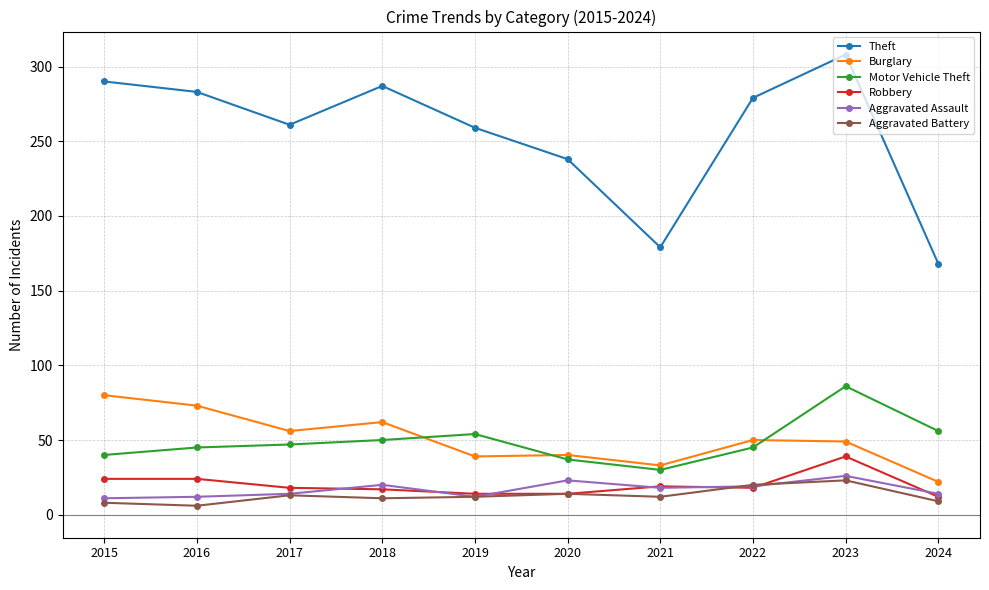

True or false: Theft has more than 0 points higher than both neighbors.

True